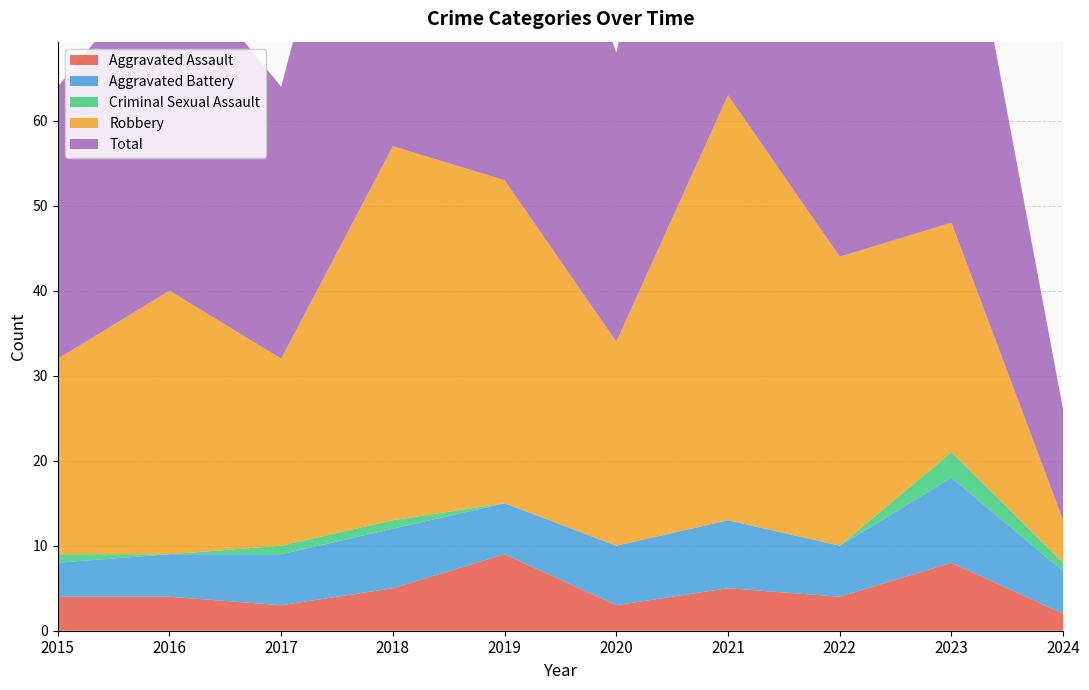

Reading left to right, transcribe all the data shown in this chart.

Aggravated Assault: 4	4	3	5	9	3	5	4	8	2
Aggravated Battery: 4	5	6	7	6	7	8	6	10	5
Criminal Sexual Assault: 1	0	1	1	0	0	0	0	3	1
Robbery: 23	31	22	44	38	24	50	34	27	5
Total: 32	40	32	57	53	34	63	44	48	13